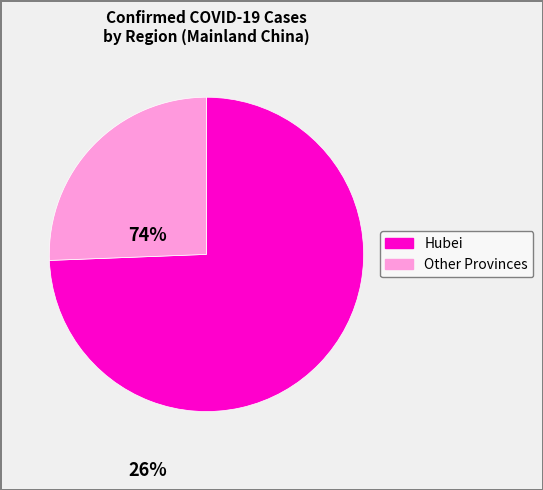

Is there a majority slice in this chart?

Yes